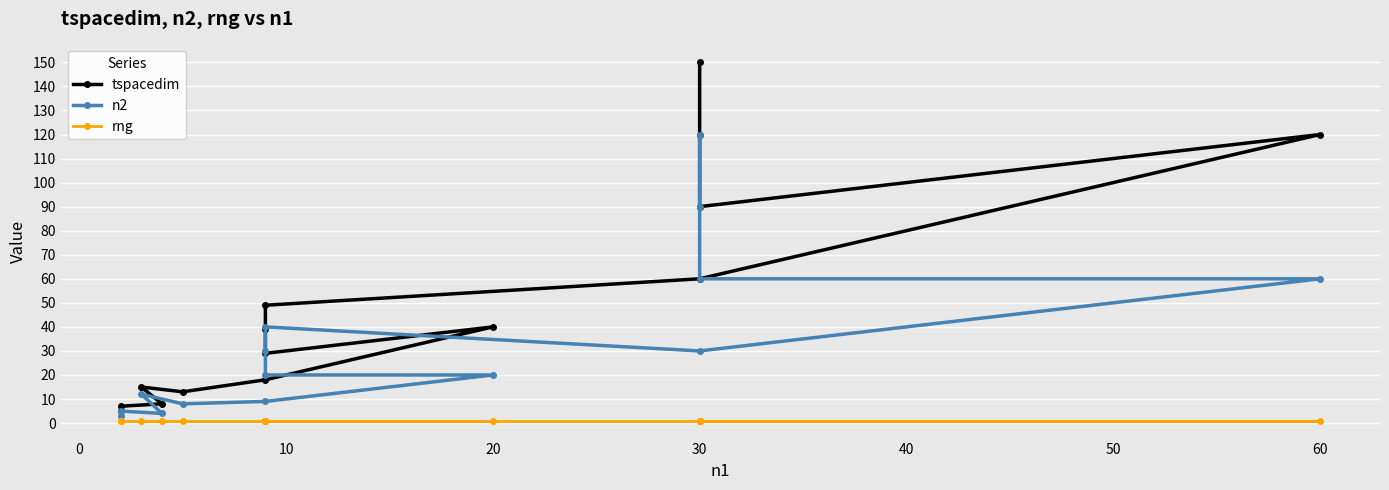

Count the number of data series in this chart.

3